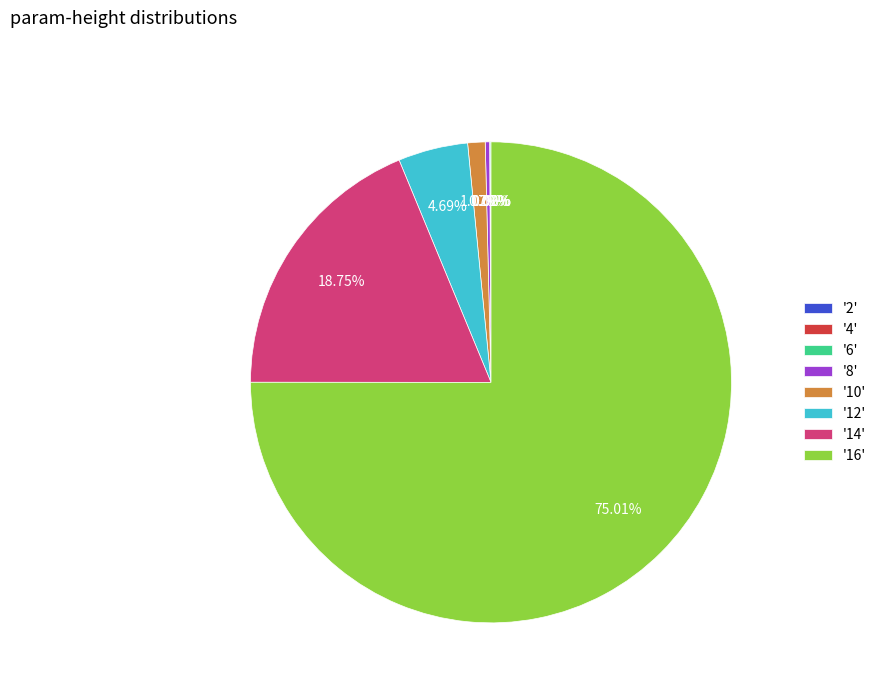

Between '16' and '14', which is larger?

'16'